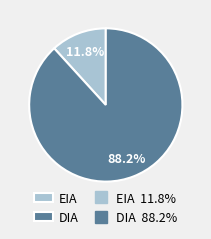

Does any single category account for the majority?

Yes